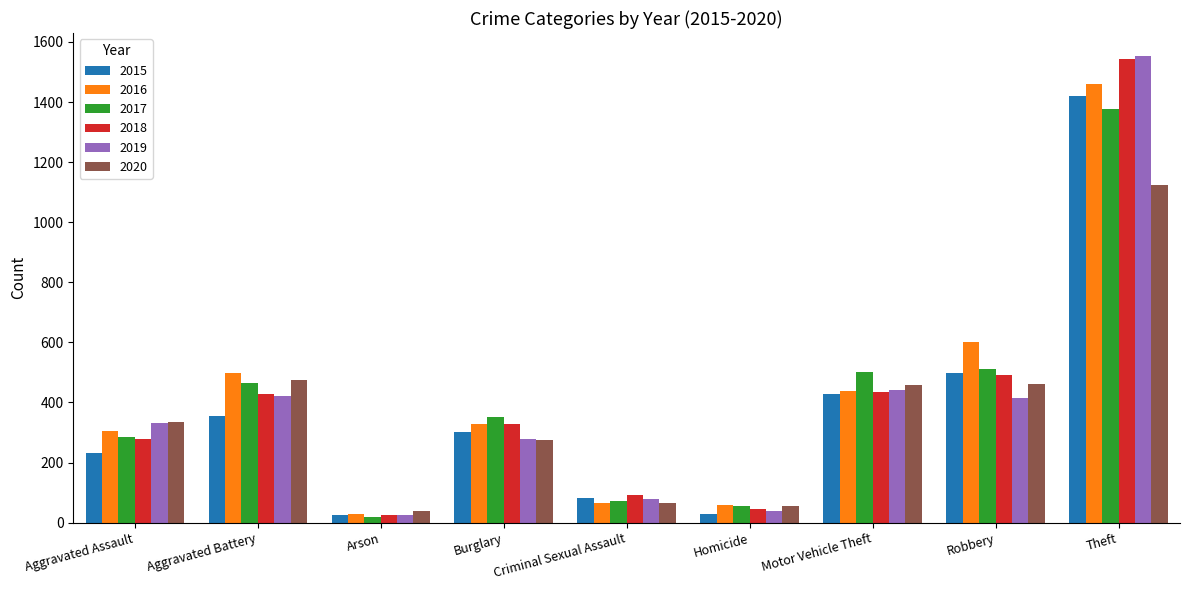

What is the sum of all 2018 values?

3668